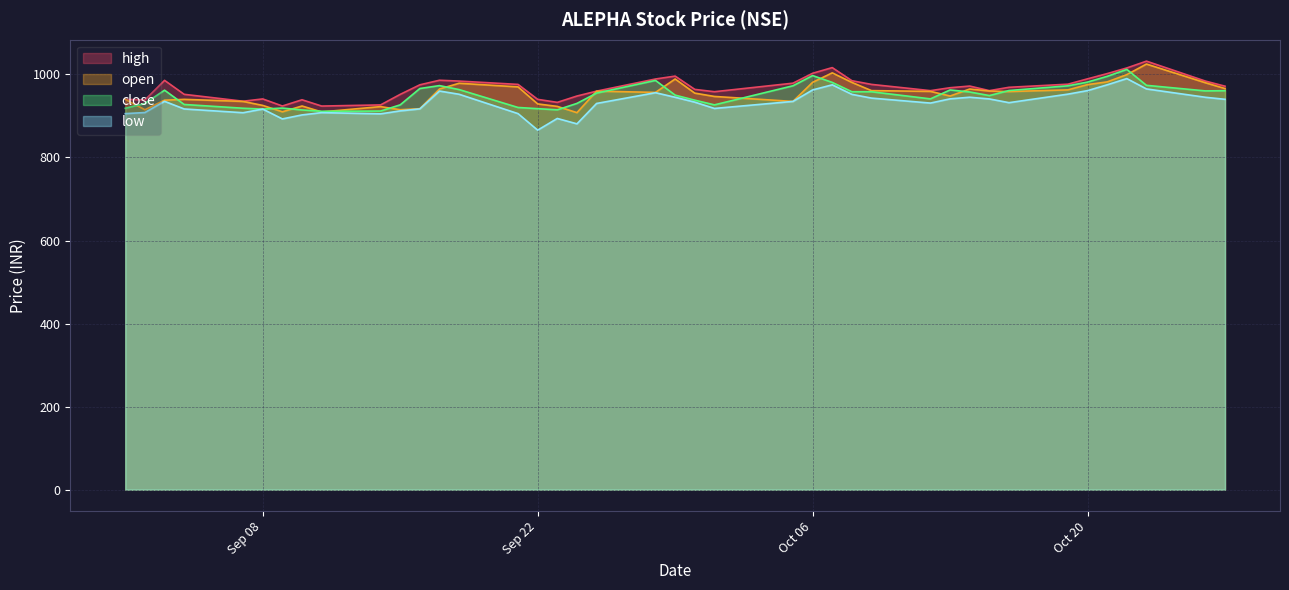

What is the difference between the maximum and minimum values in the open series?

117.0